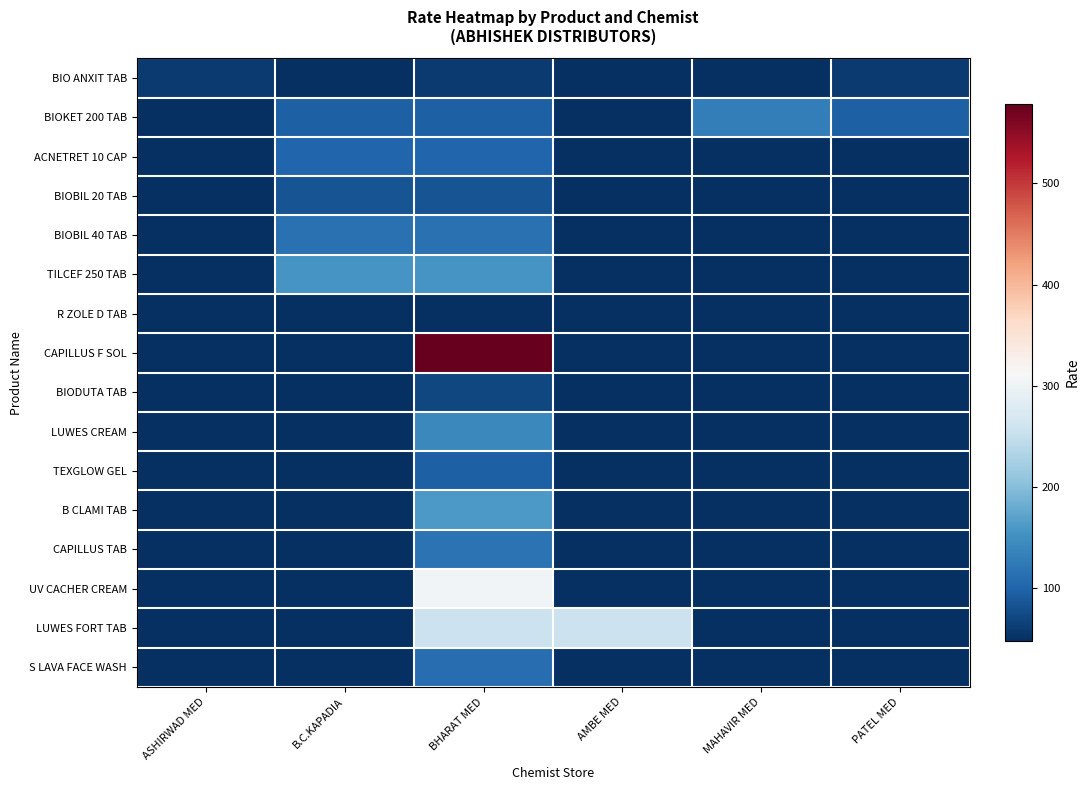

Between ASHIRWAD MED and BHARAT MED, which series saw the biggest shift?

CAPILLUS F SOL